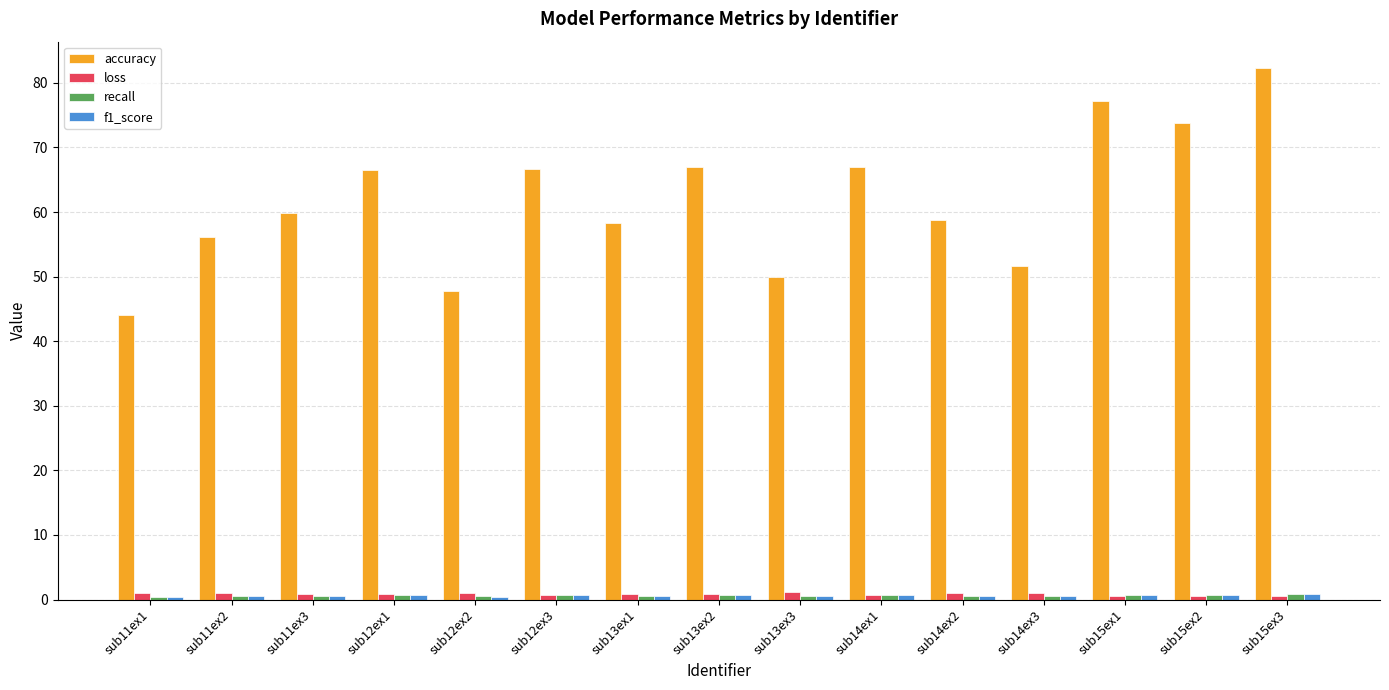

What is the label of the 5th bar from the left?

sub12ex2